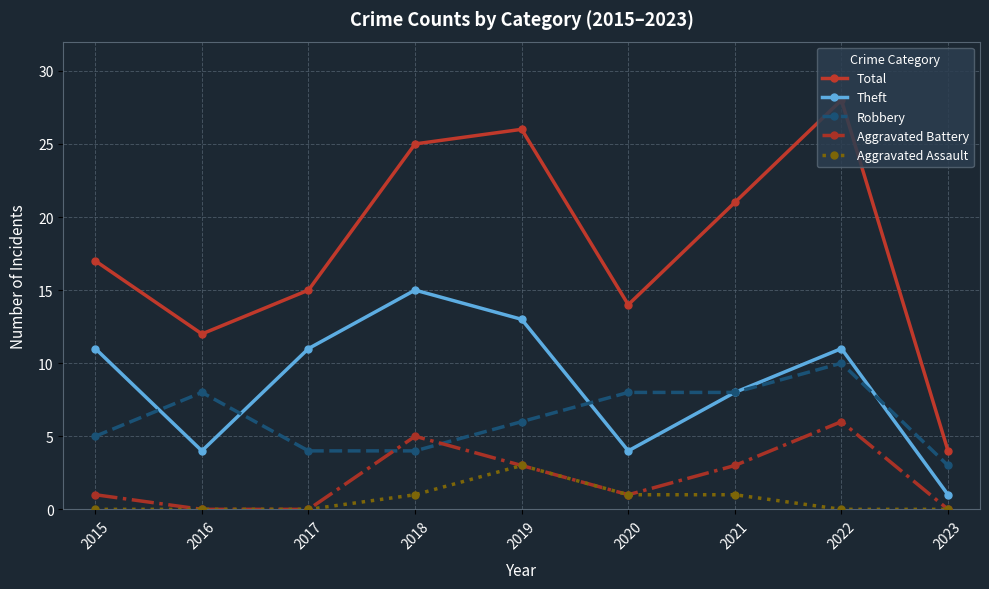

Count the Robbery values in the range 4 to 8.

7